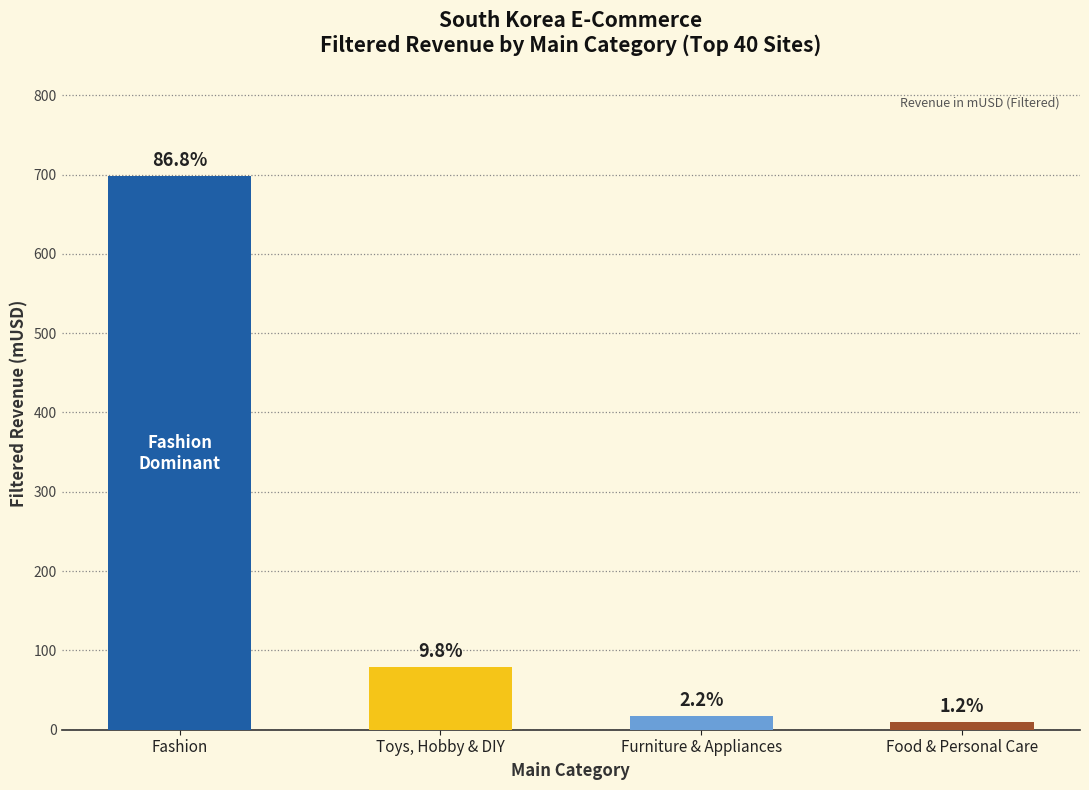

What is the difference between the second highest and minimum values?

69.2